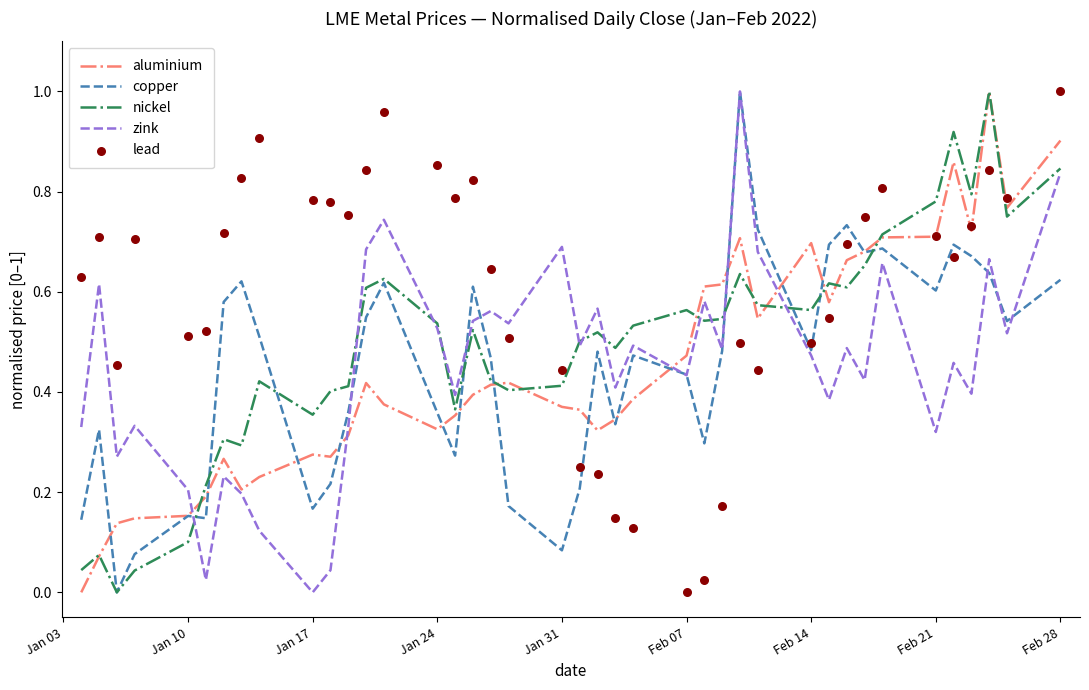

Which series has the largest Y range (max minus min)?

aluminium